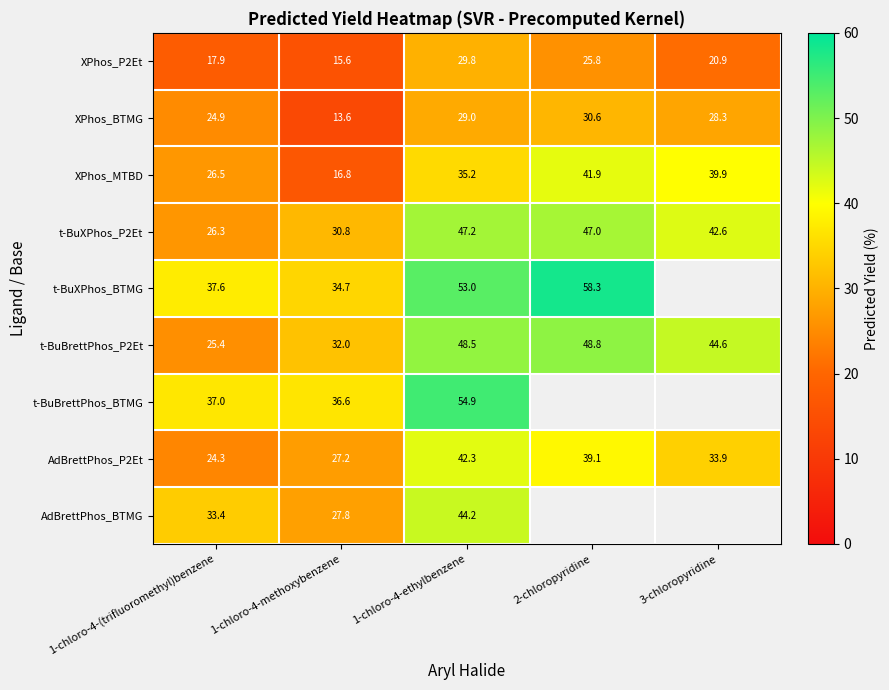

Count the number of categories in the chart.

5